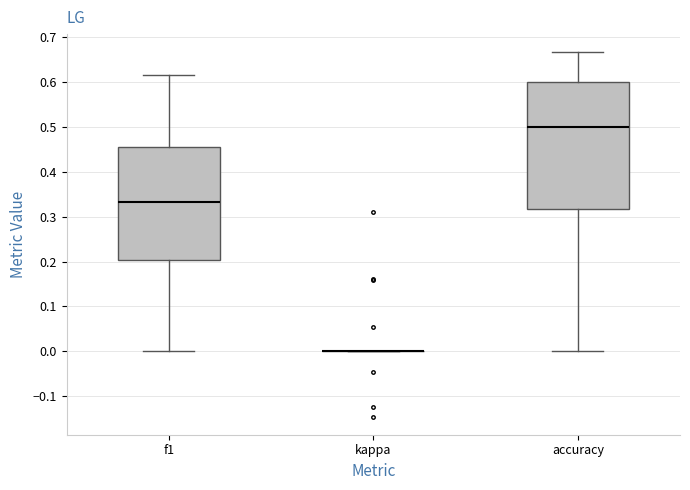

Reading left to right, read every box against the y-axis: the position of its median line, the range the box covers, and the ends of its whiskers. The values are not printed on the chart, so give them approximately, as read against the axis.

f1: median 0.33, box 0.20 to 0.46, whiskers 0.00 to 0.62
kappa: box collapsed to a line at 0.00, whiskers 0.00 to 0.00
accuracy: median 0.50, box 0.32 to 0.60, whiskers 0.00 to 0.67